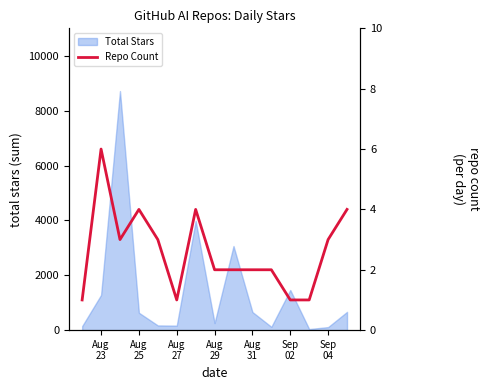

What is the highest value of the Total Stars series?

8714